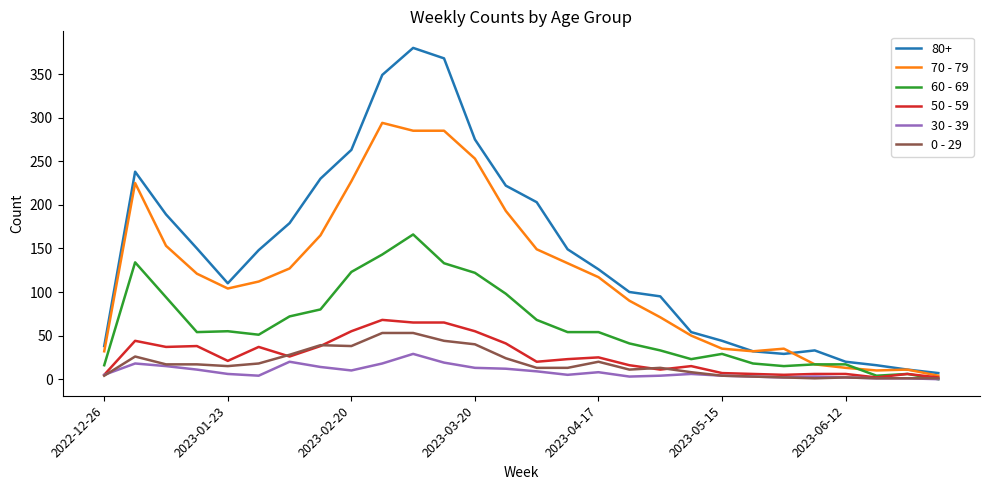

Which series has the largest total across all categories?

80+